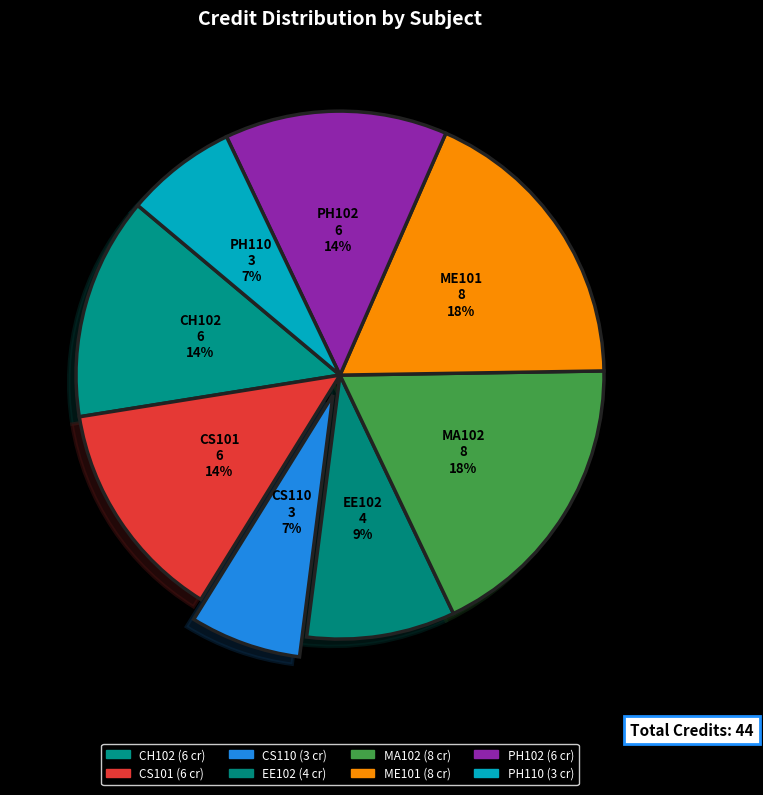

Which has a higher value, MA102 or PH110?

MA102